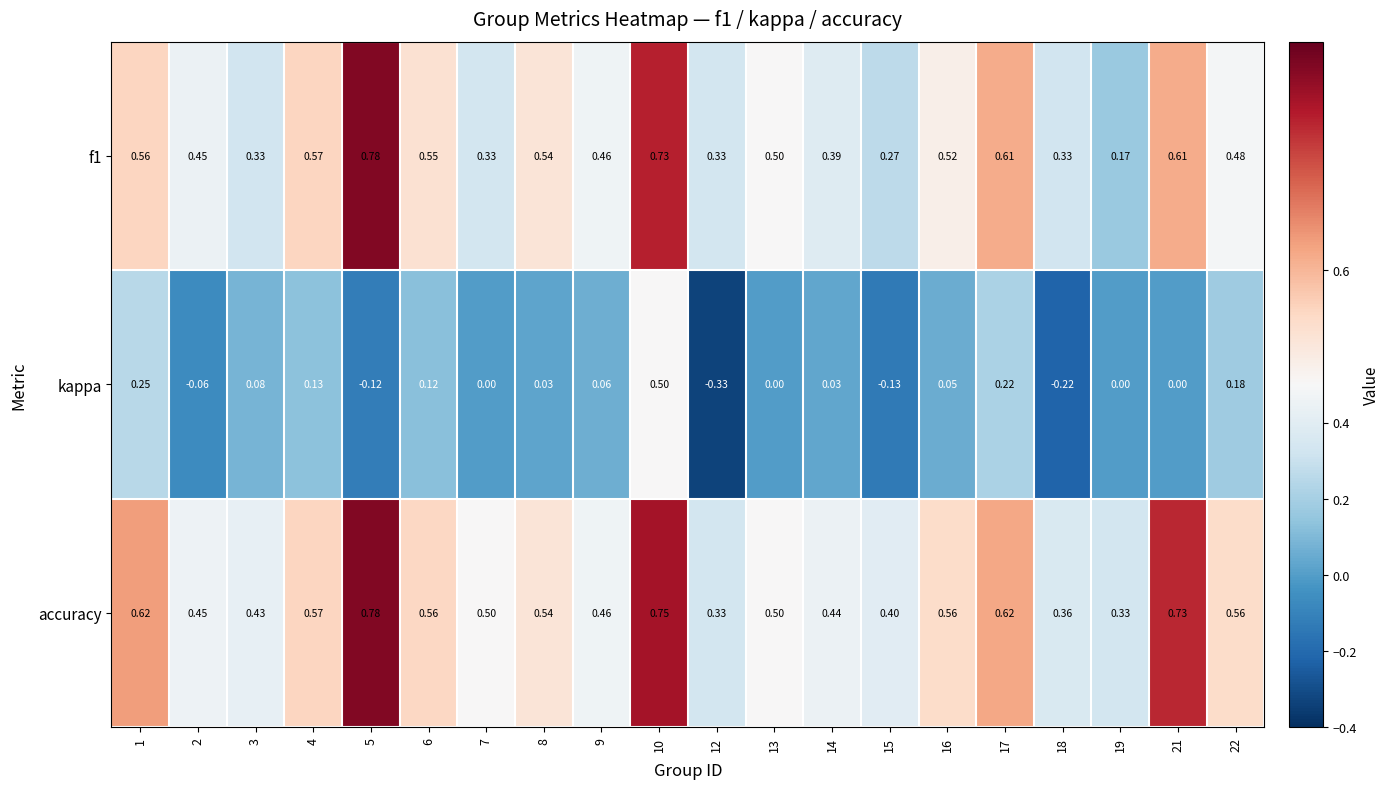

How many distinct data groups are displayed?

3